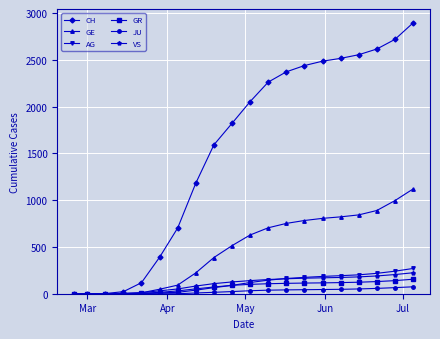

What is the maximum value shown in the chart?

2896